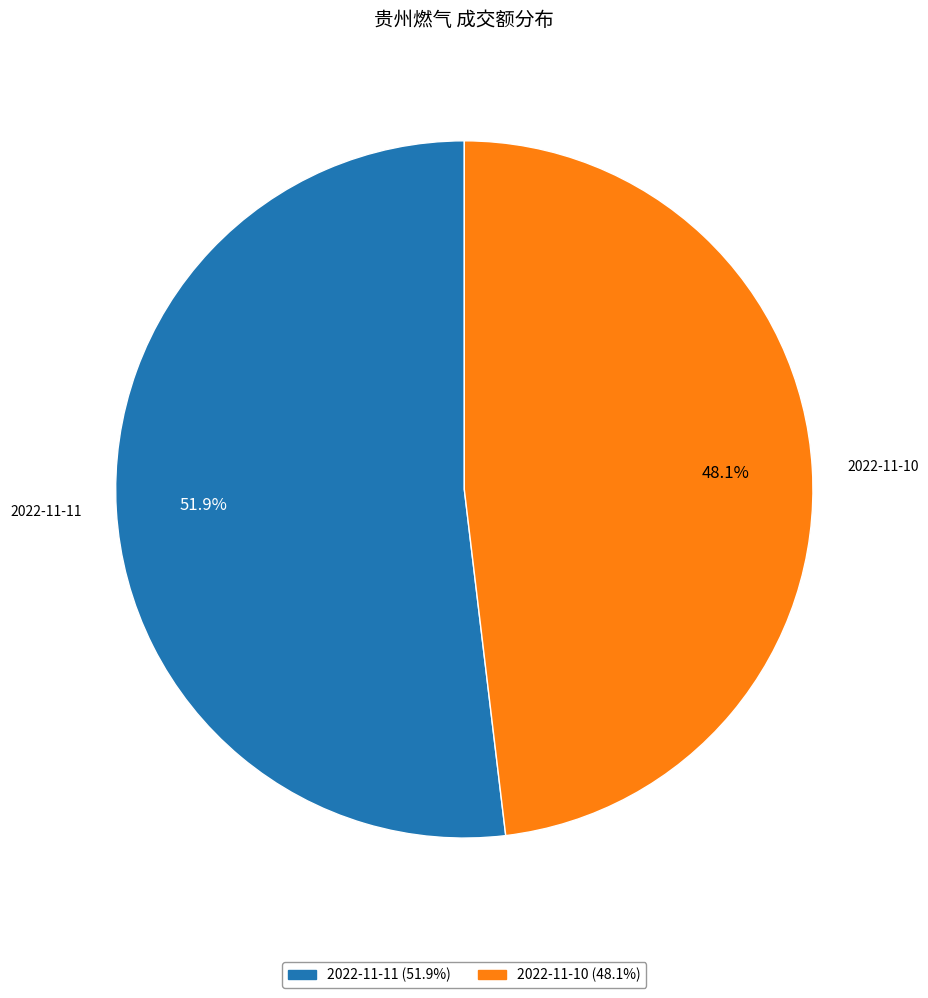

Which category accounts for the majority?

2022-11-11